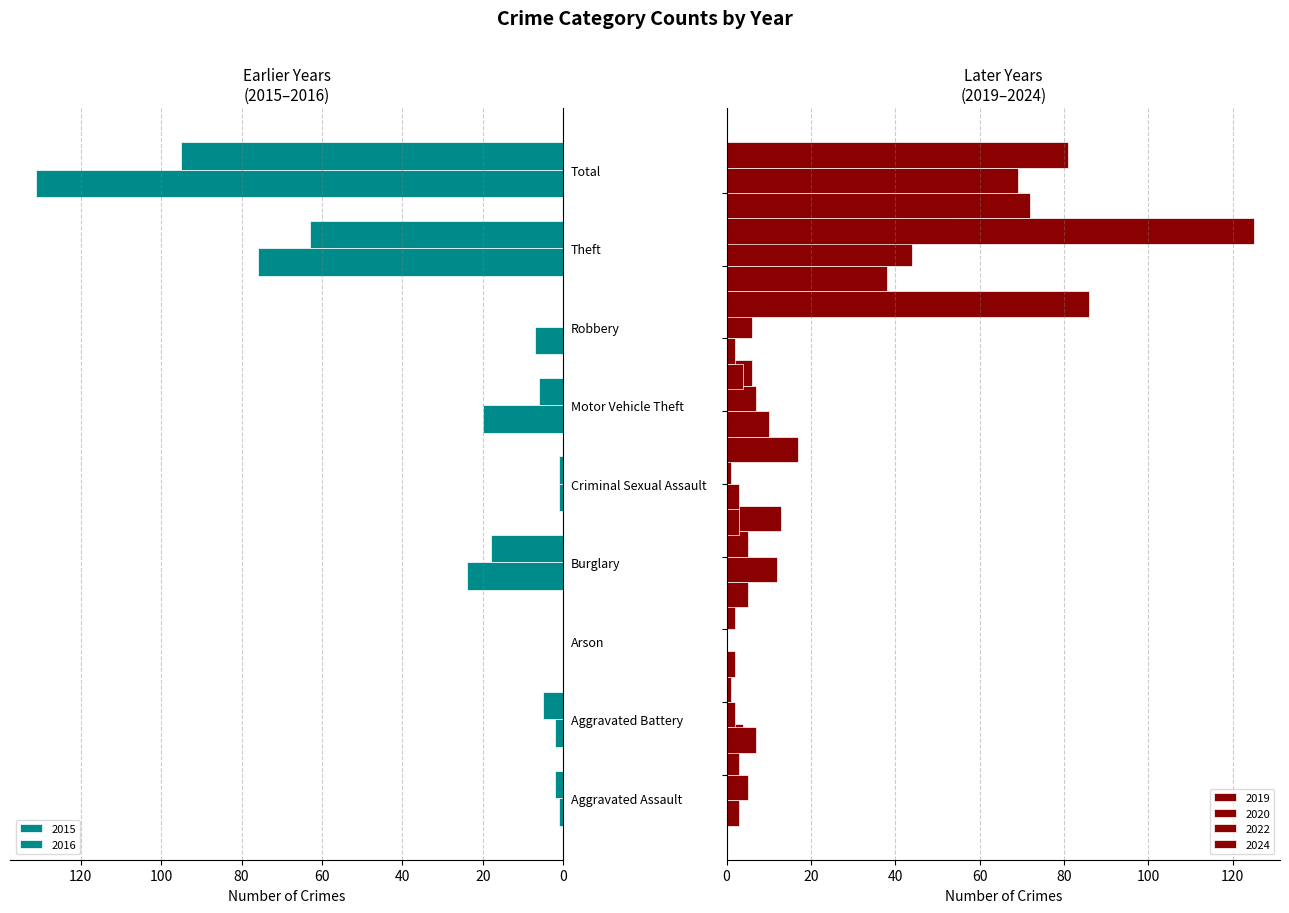

How many values in 2015 are above zero?

7